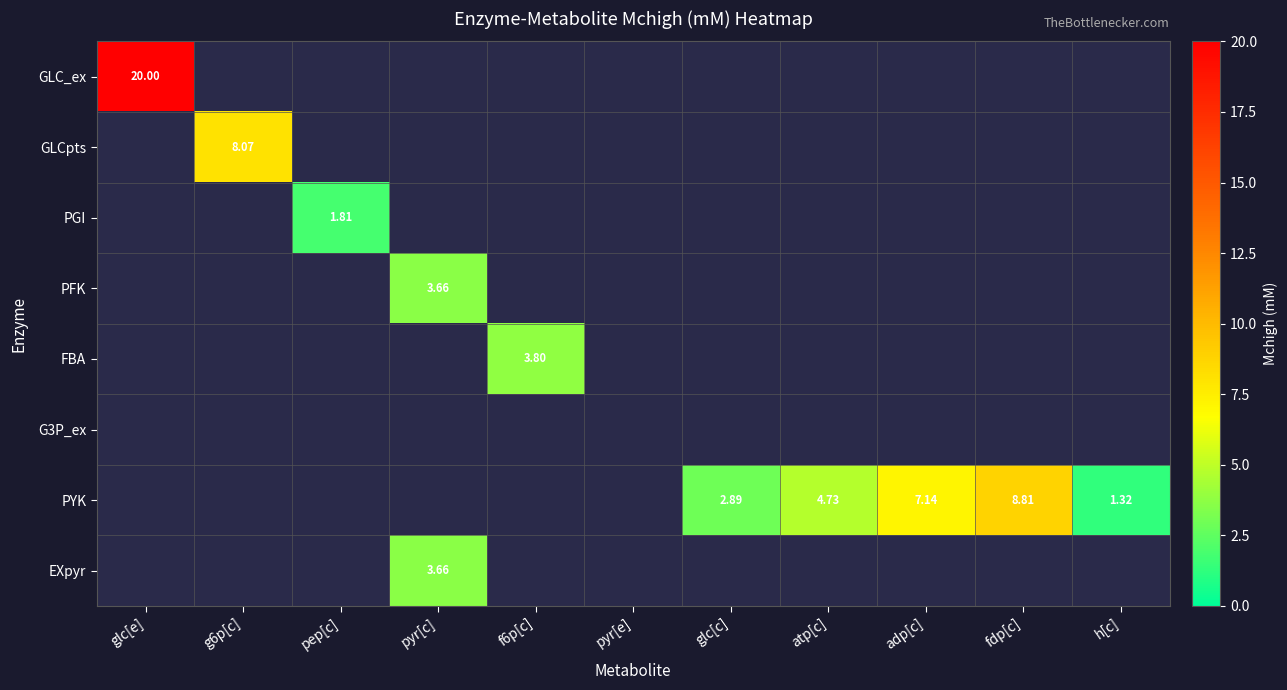

Between pyr[e] and adp[c], which series saw the biggest shift?

PYK